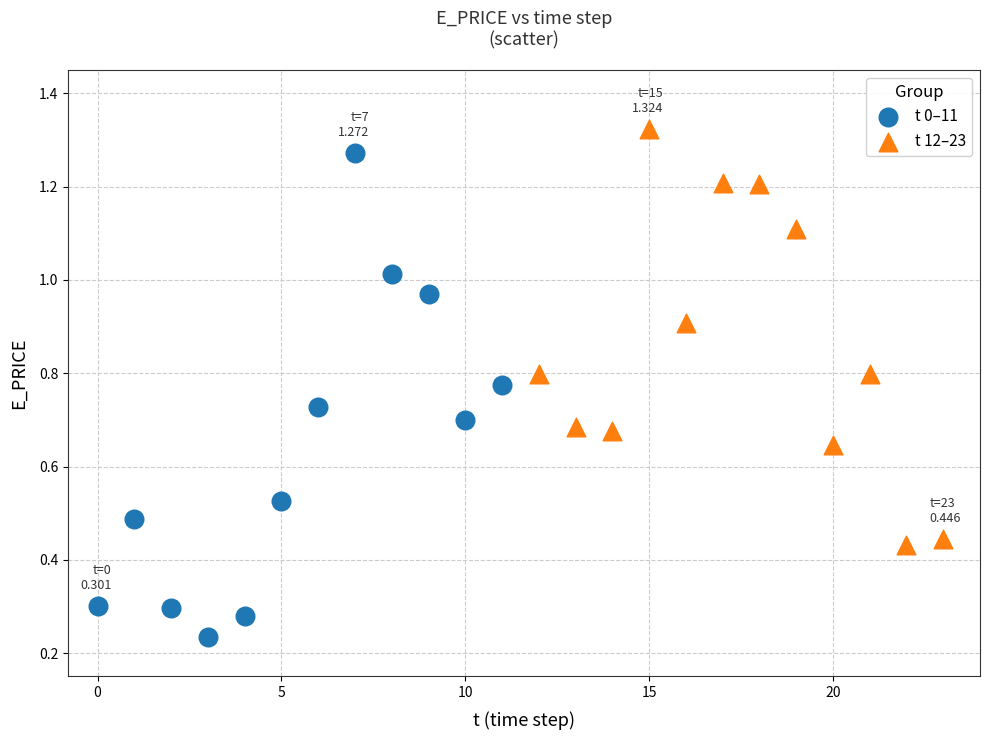

What are all the series names shown in the legend?

t 0–11, t 12–23